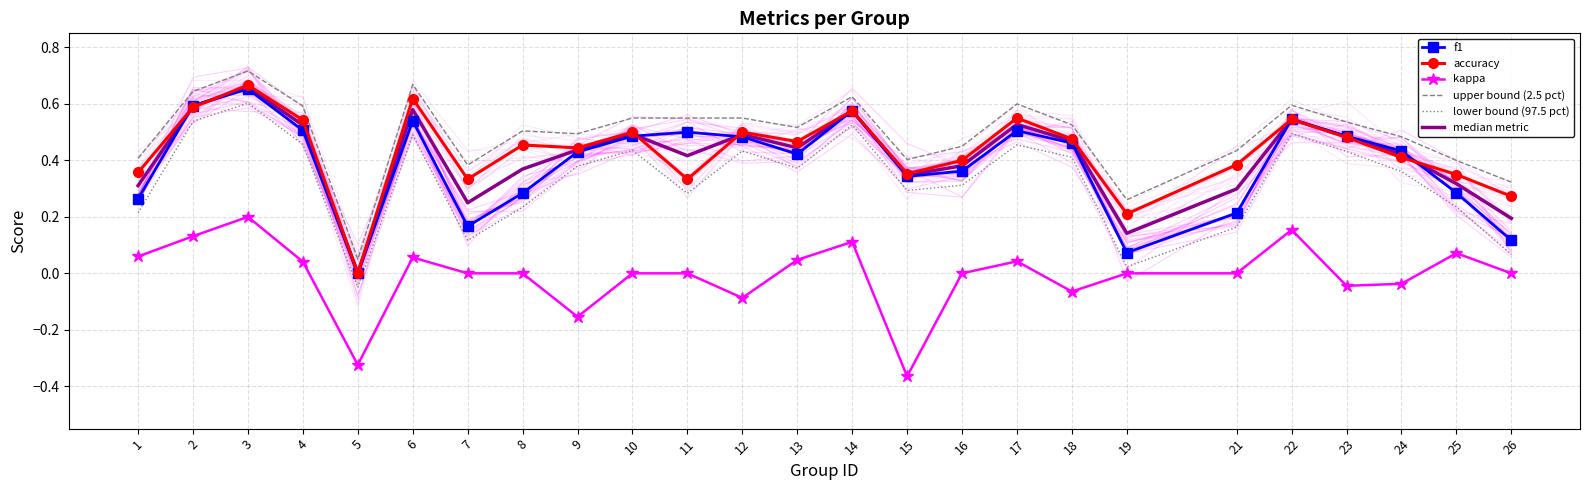

What is the value of the accuracy point at the 17th from the left?

0.6